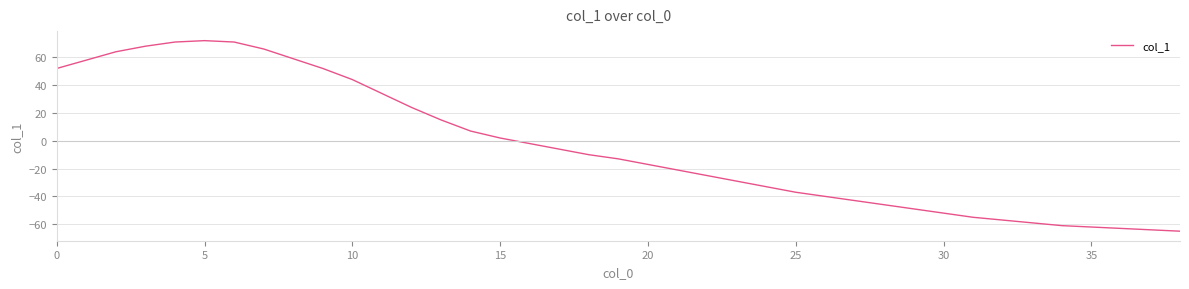

What is the maximum value shown in the chart?

72